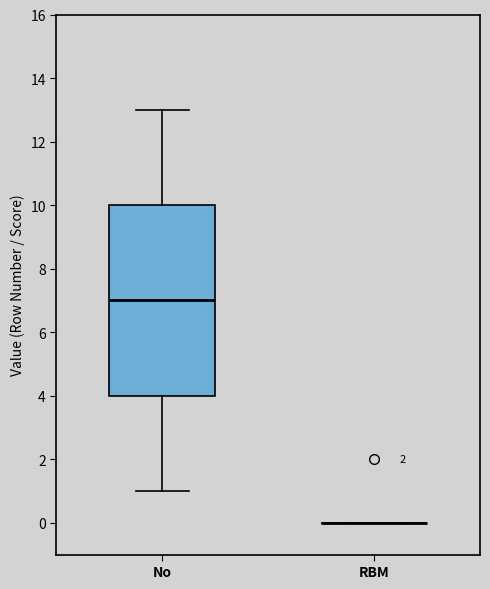

Reading left to right, read every box against the y-axis: the position of its median line, the range the box covers, and the ends of its whiskers. The values are not printed on the chart, so give them approximately, as read against the axis.

No: median 7, box 4 to 10, whiskers 1 to 13
RBM: box collapsed to a line at 0, whiskers 0 to 0